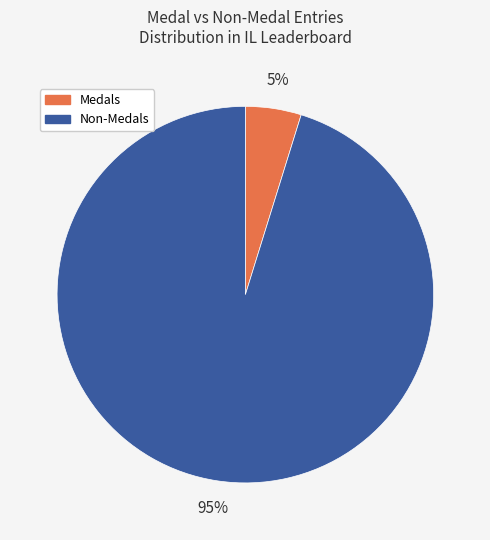

What is the largest slice in the pie chart?

Non-Medals